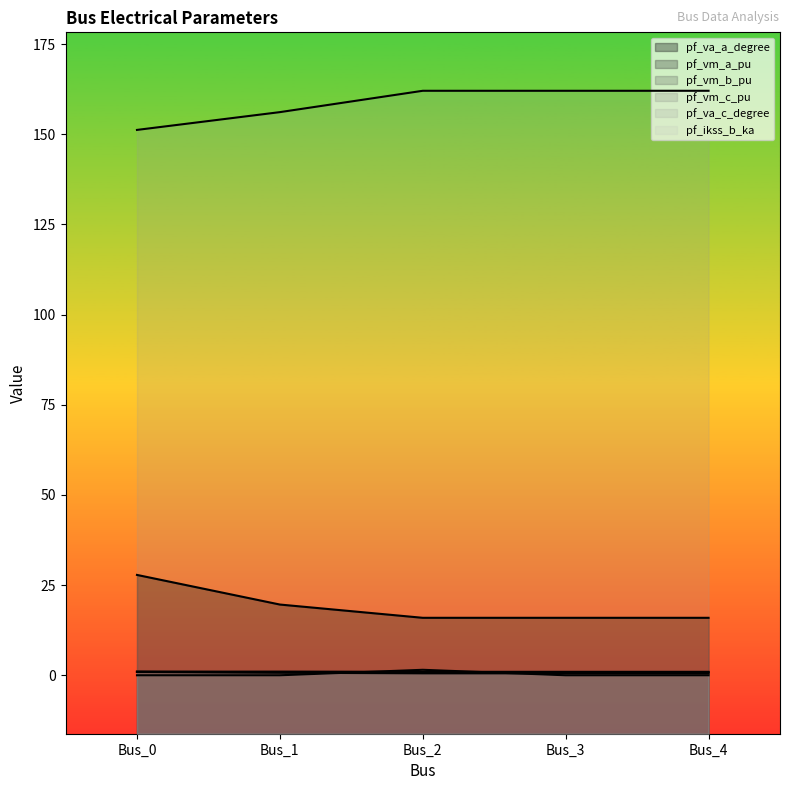

What is the lowest value of the pf_vm_a_pu series?

1.0